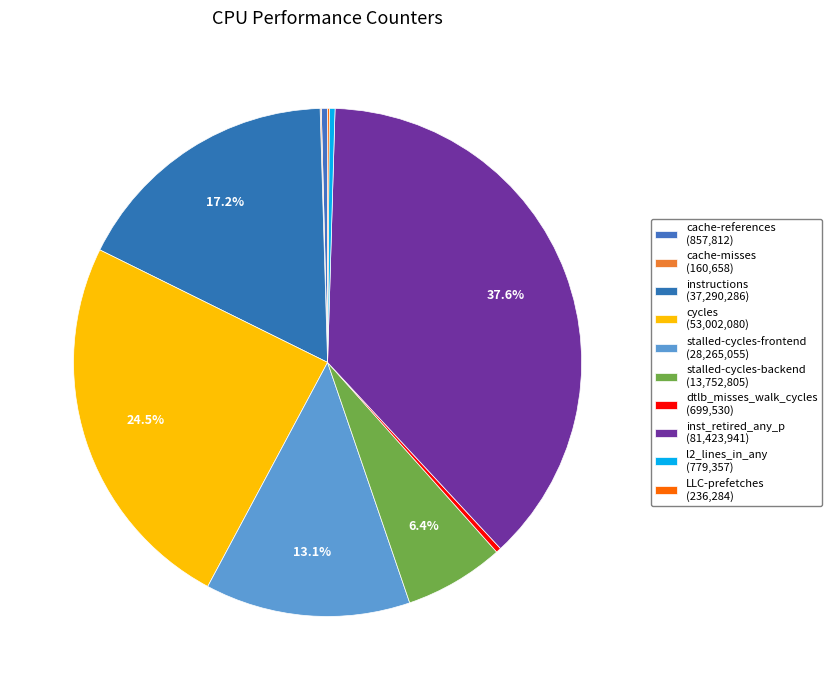

To the nearest percent, what is the combined percentage of stalled-cycles-backend and inst_retired_any_p?

44%